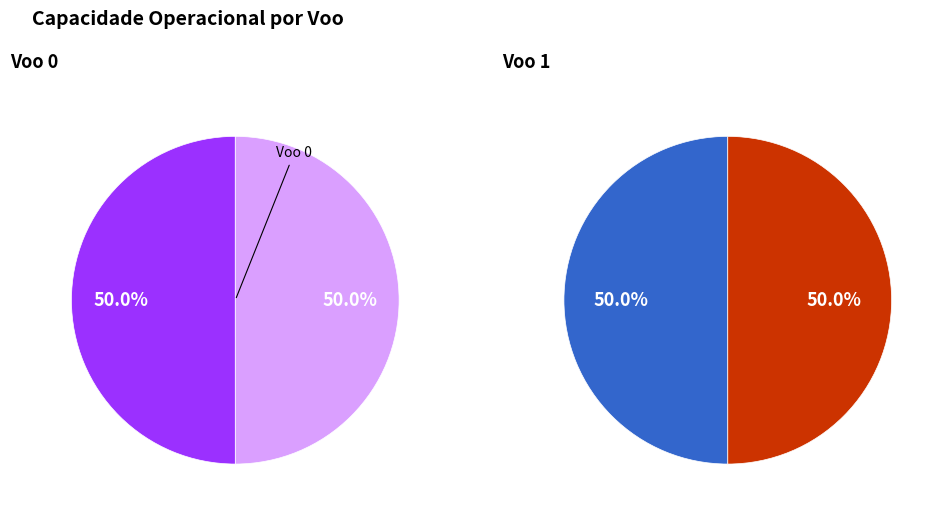

Which has a higher value, Voo 0 or Voo 1?

Voo 0